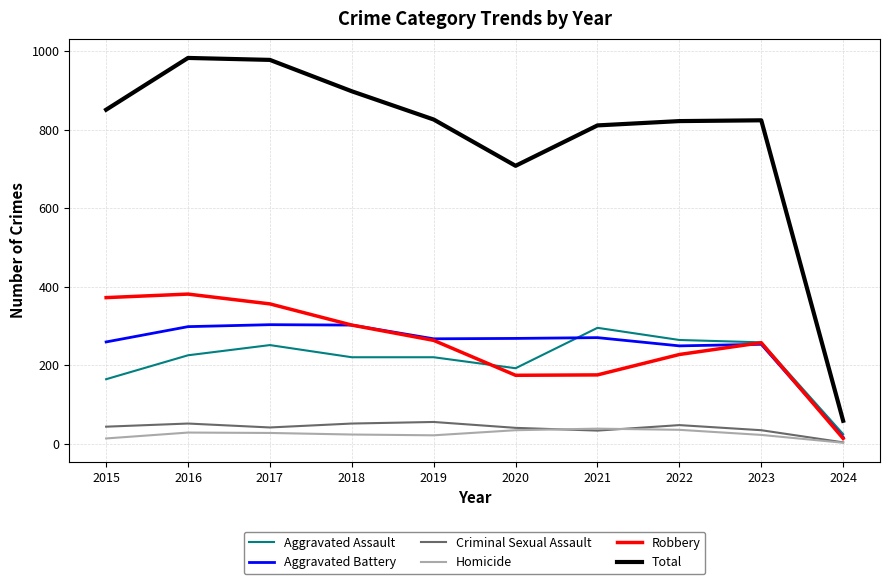

Where is the first local minimum for Criminal Sexual Assault?

2017